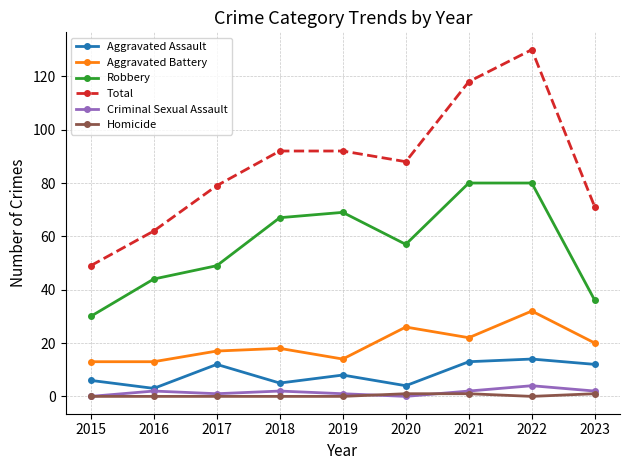

Is it true that Total equals 130 at 2022?

True